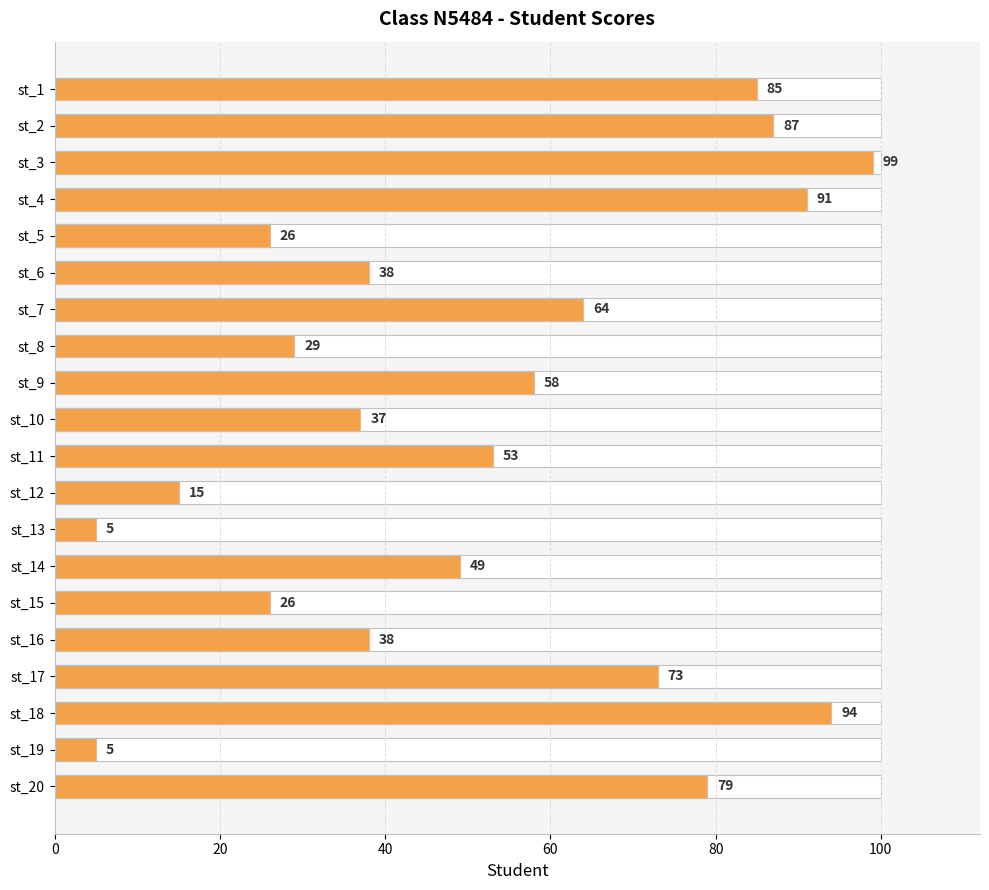

Count the number of data series in this chart.

1